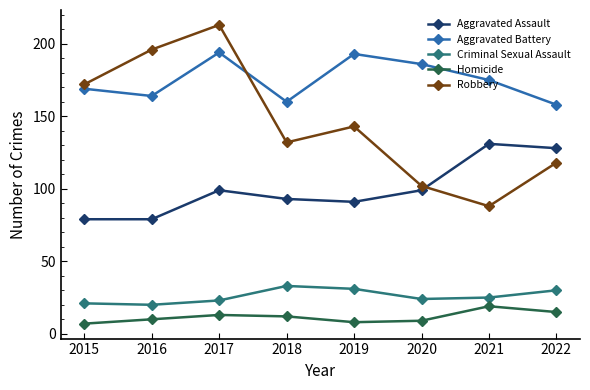

What is the approximate value of Robbery at 2021, to the nearest 10?

90